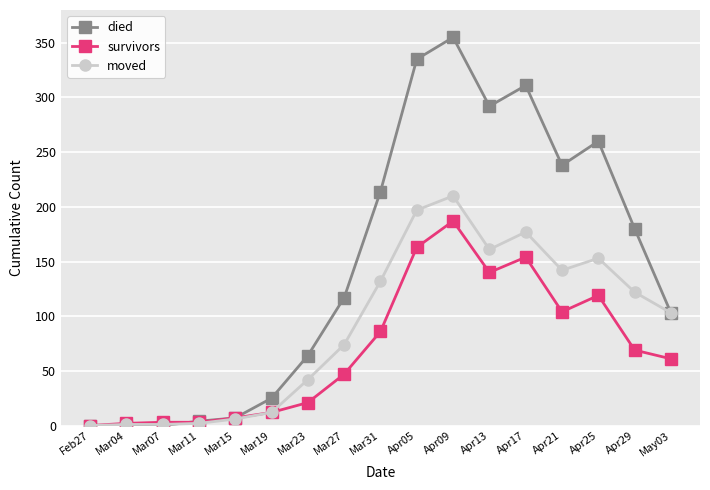

Is it true that moved equals 142 at Apr21?

True